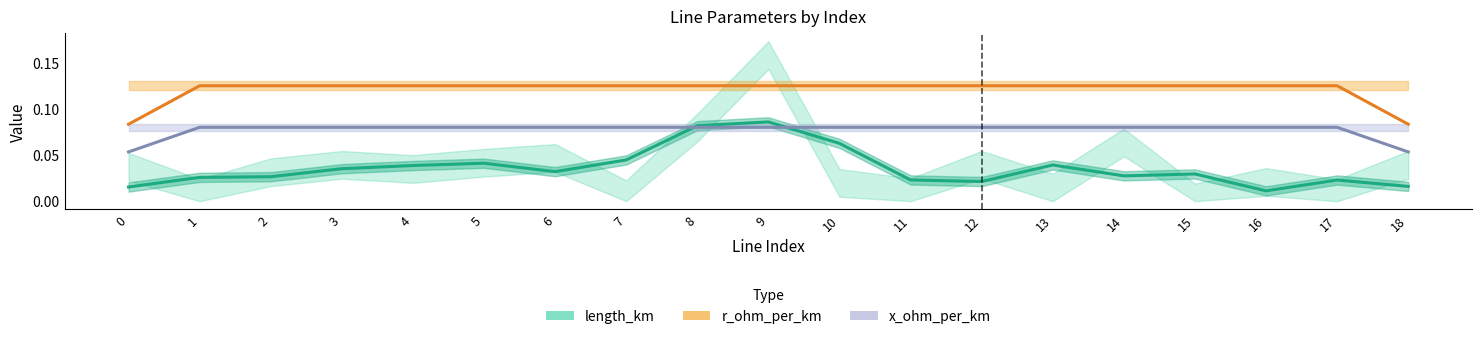

What is the average value of the r_ohm_per_km series?

0.1